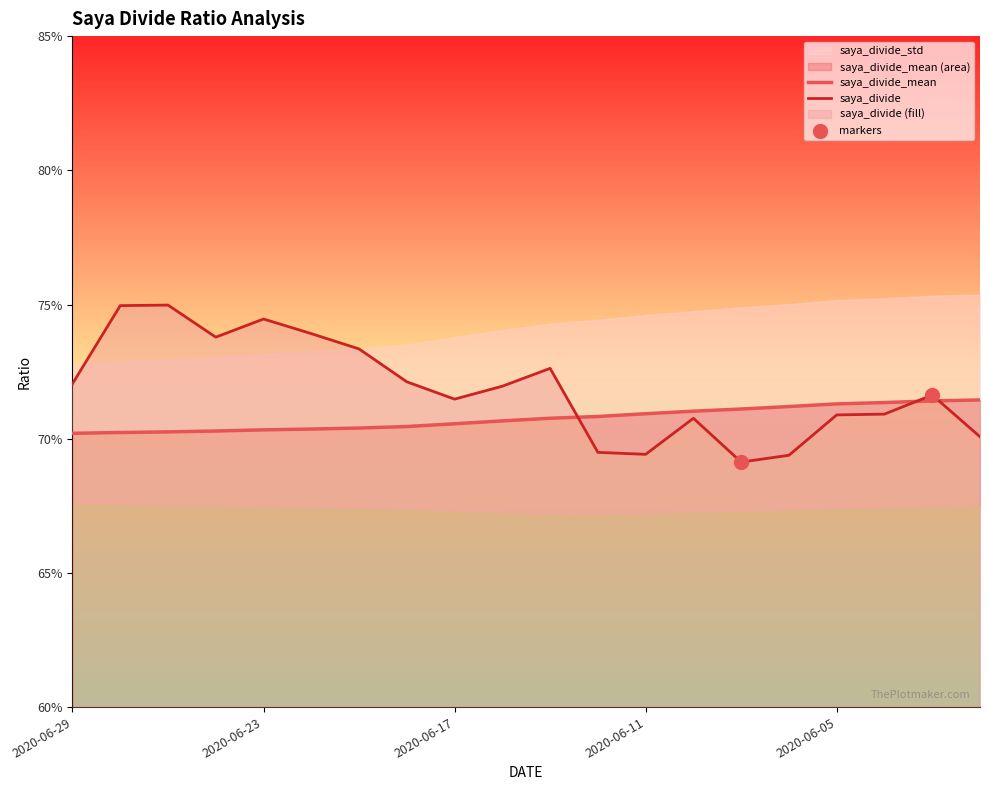

At how many categories does at least one series exceed 0?

20